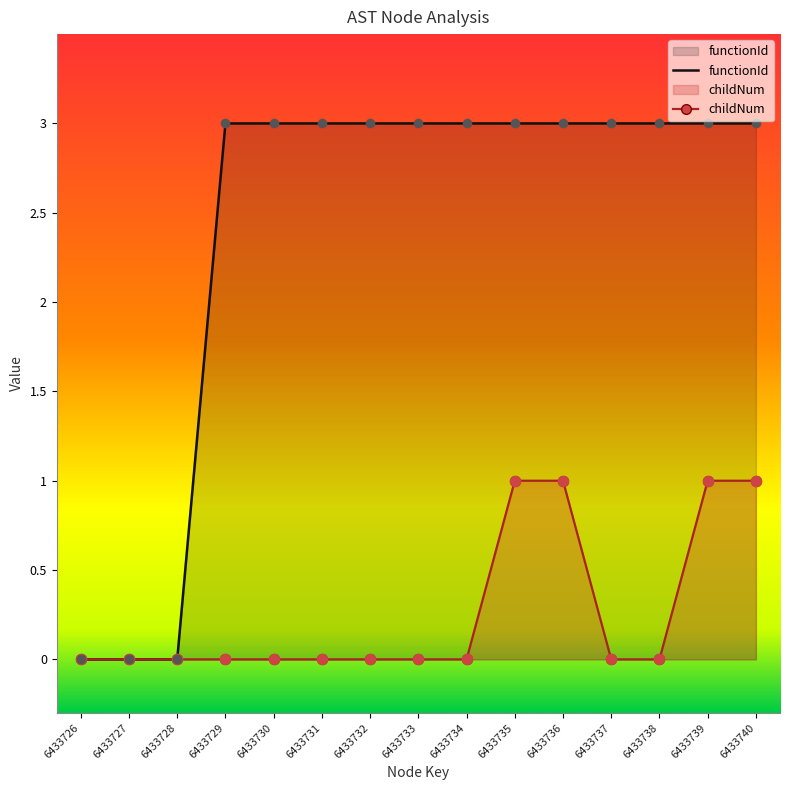

What are all the series names shown in the legend?

functionId, childNum